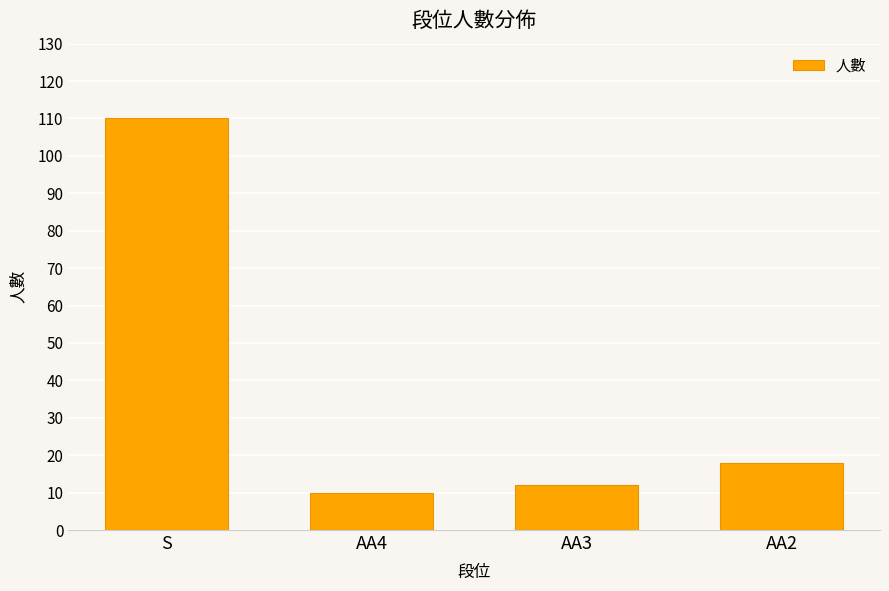

What is the average value?

38